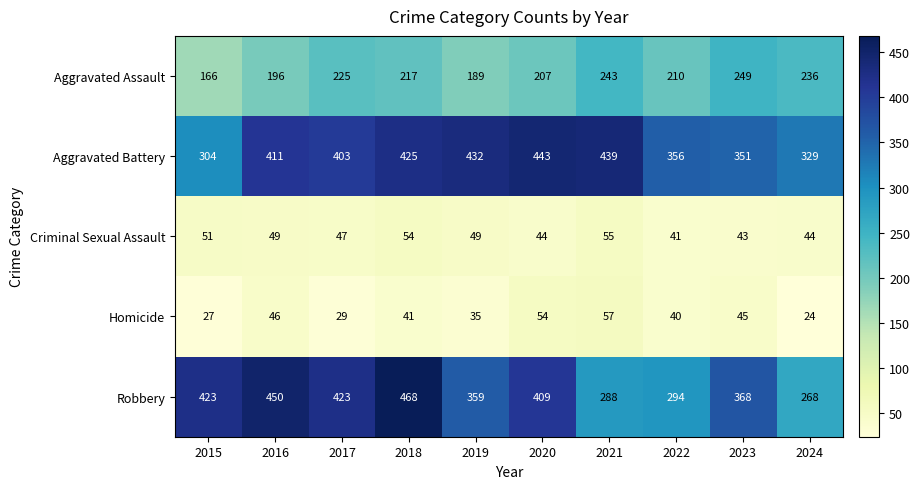

What is the average value of the Aggravated Assault series?

214